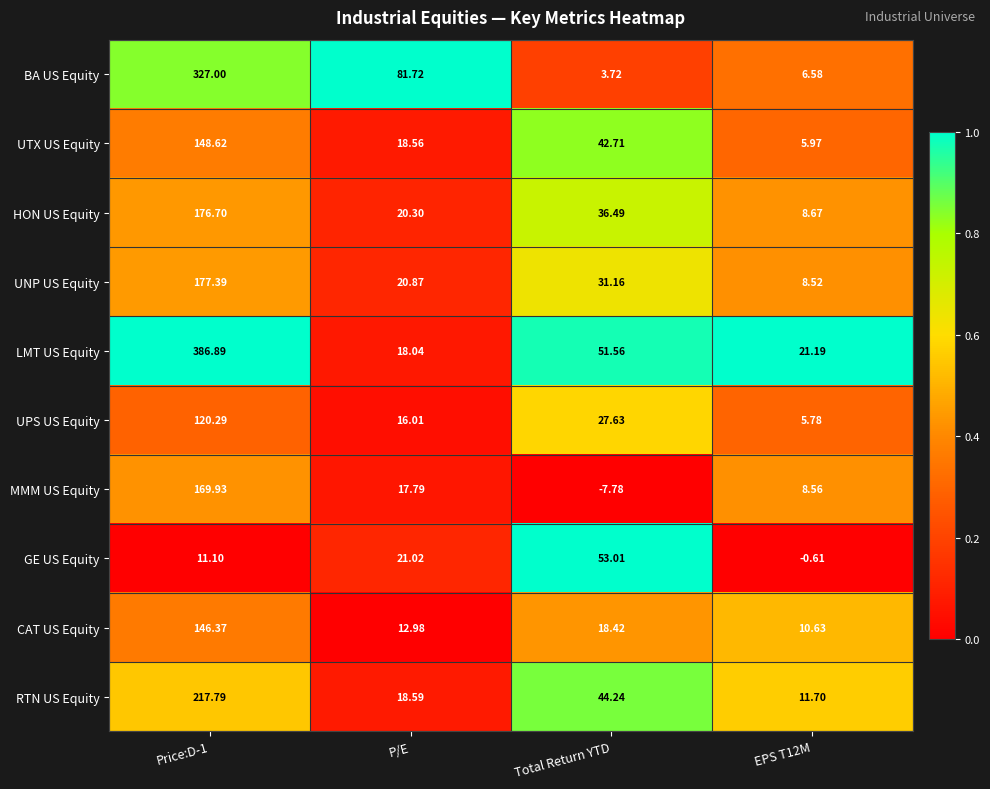

Rank the series at P/E from highest to lowest value.

BA US Equity, GE US Equity, UNP US Equity, HON US Equity, RTN US Equity, UTX US Equity, LMT US Equity, MMM US Equity, UPS US Equity, CAT US Equity